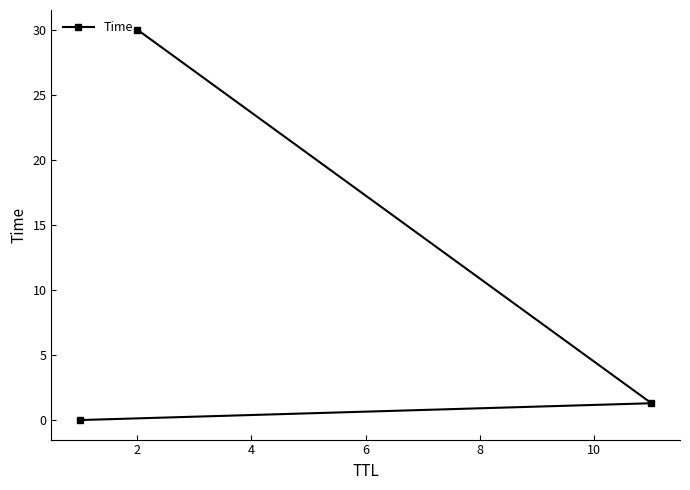

What is the sum of all values?

31.3